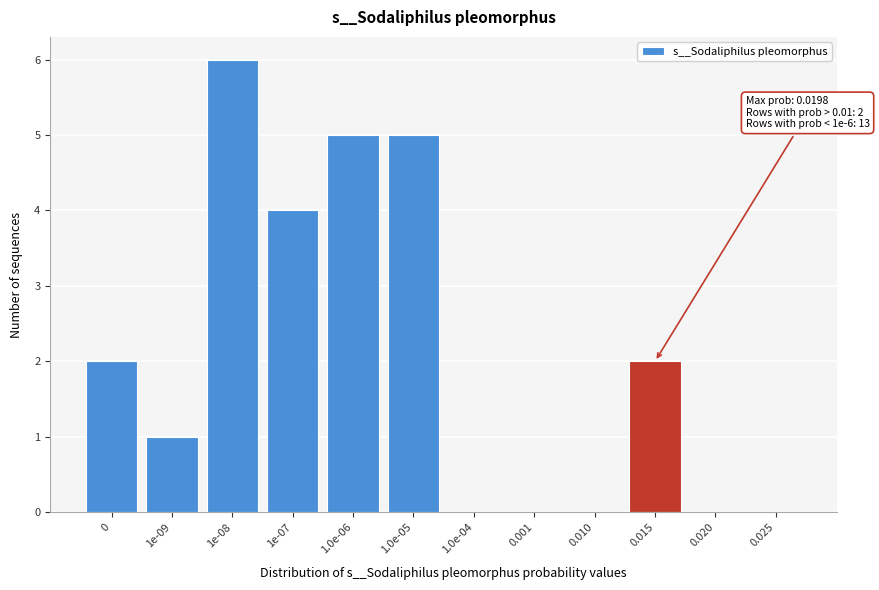

Reading left to right, list all the values displayed in this chart.

0=2	1e-09=1	1e-08=6	1e-07=4	1.0e-06=5	1.0e-05=5	1.0e-04=0	0.001=0	0.010=0	0.015=2	0.020=0	0.025=0